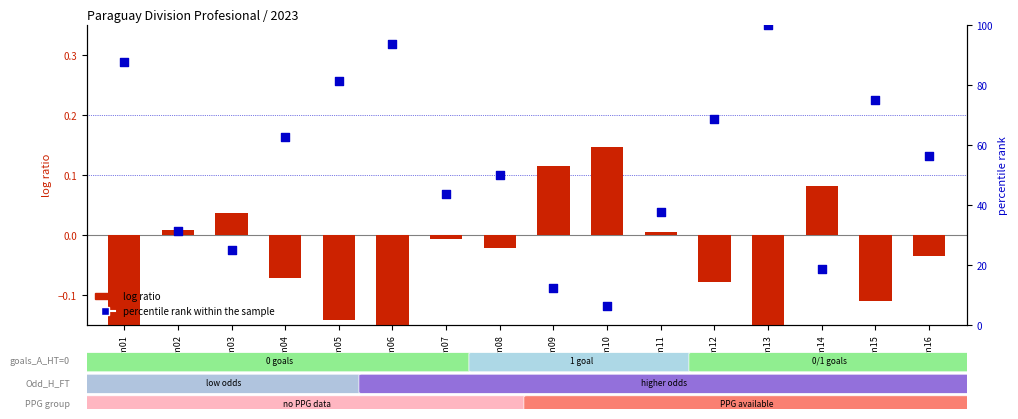

What is the change in value from Gm04 to Gm13?

+37.5